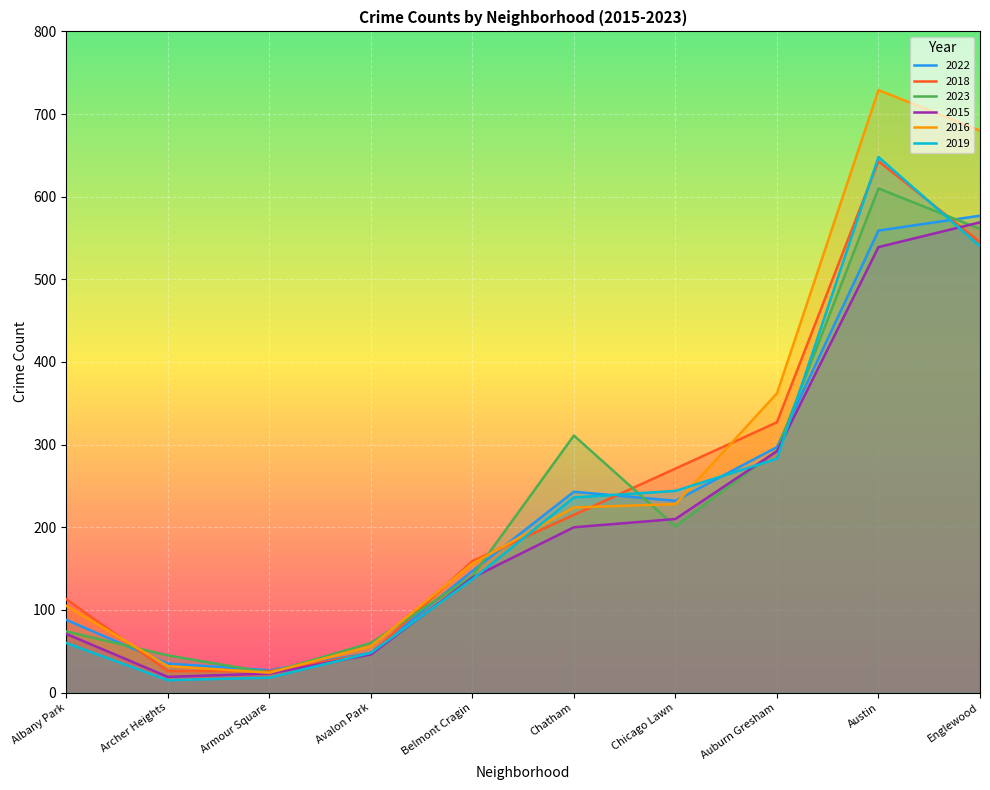

List the series in order of their peak value, lowest first.

2015, 2022, 2023, 2018, 2019, 2016